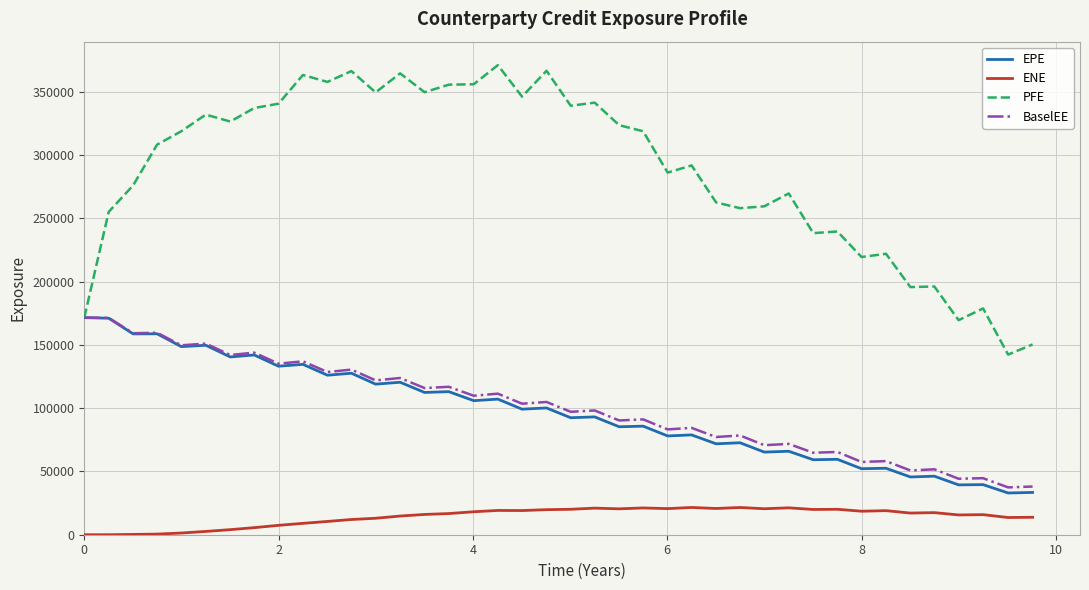

How many values in the ENE series are below 17115?

20